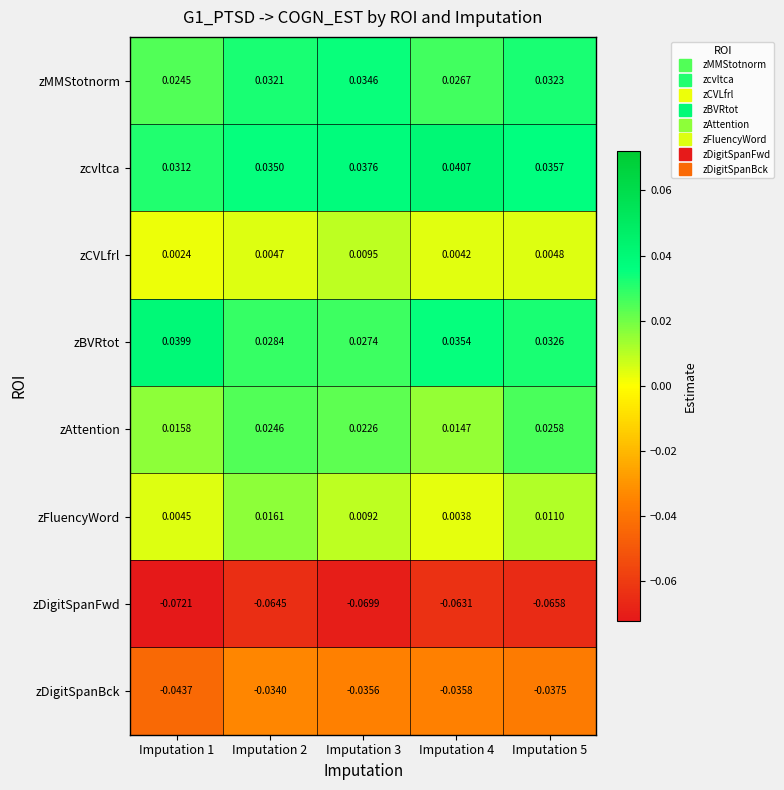

Which series has the largest total across all categories?

zcvltca